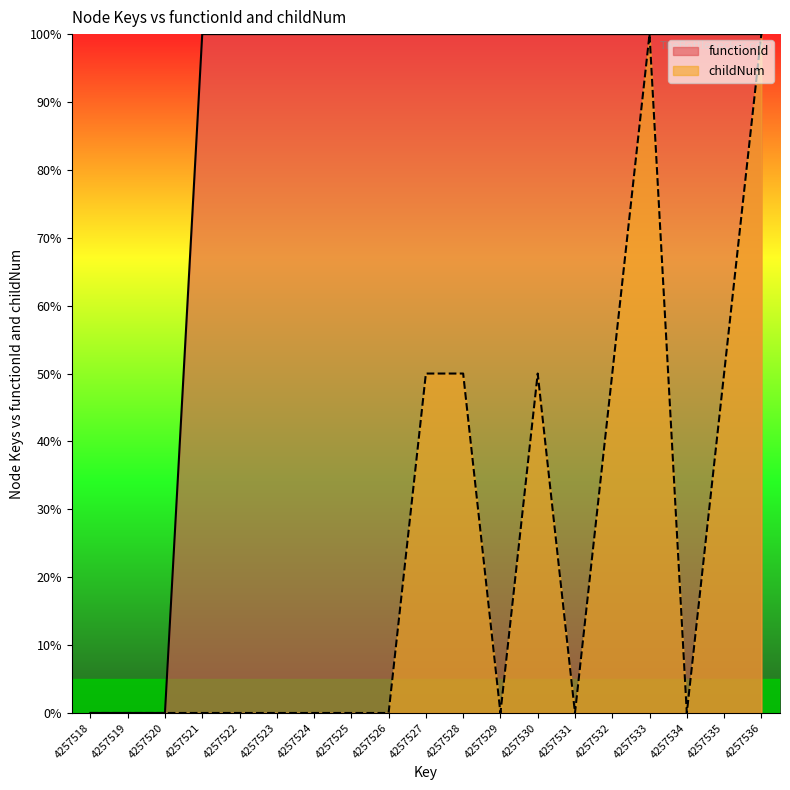

True or false: functionId has more than 2 points higher than both neighbors.

False